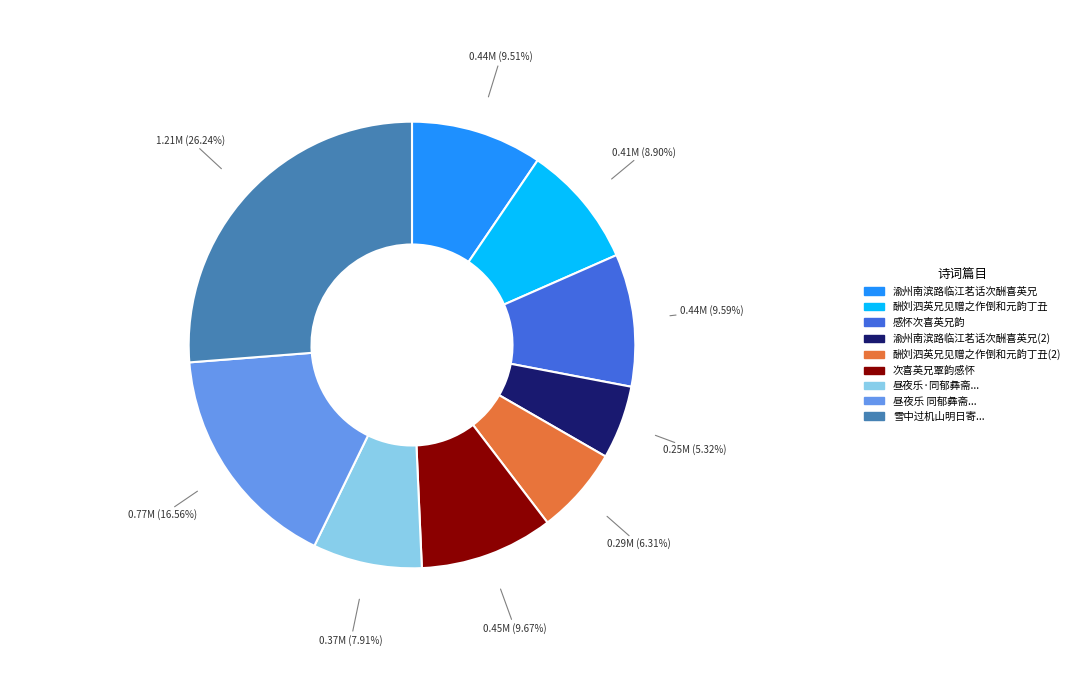

Does any single category account for the majority?

No